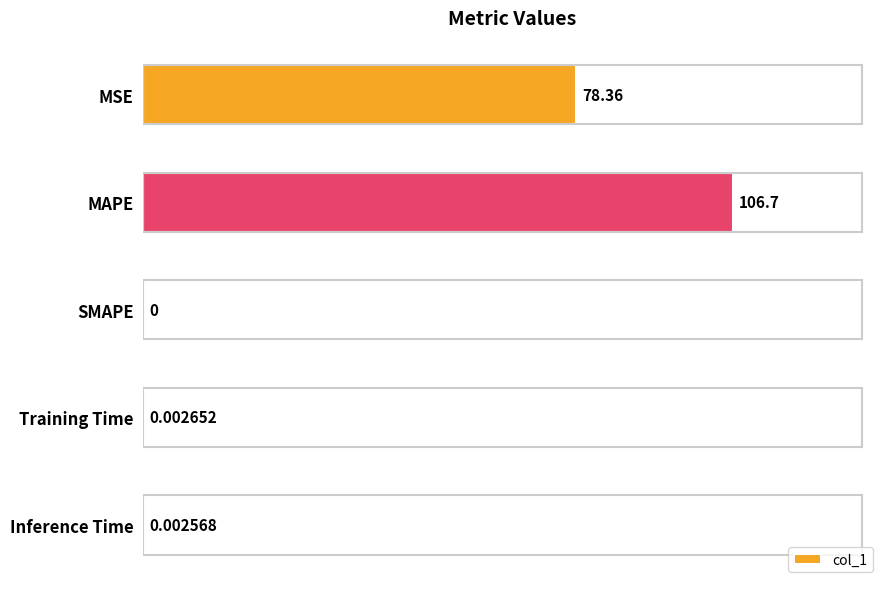

Does the chart contain stacked bars?

No